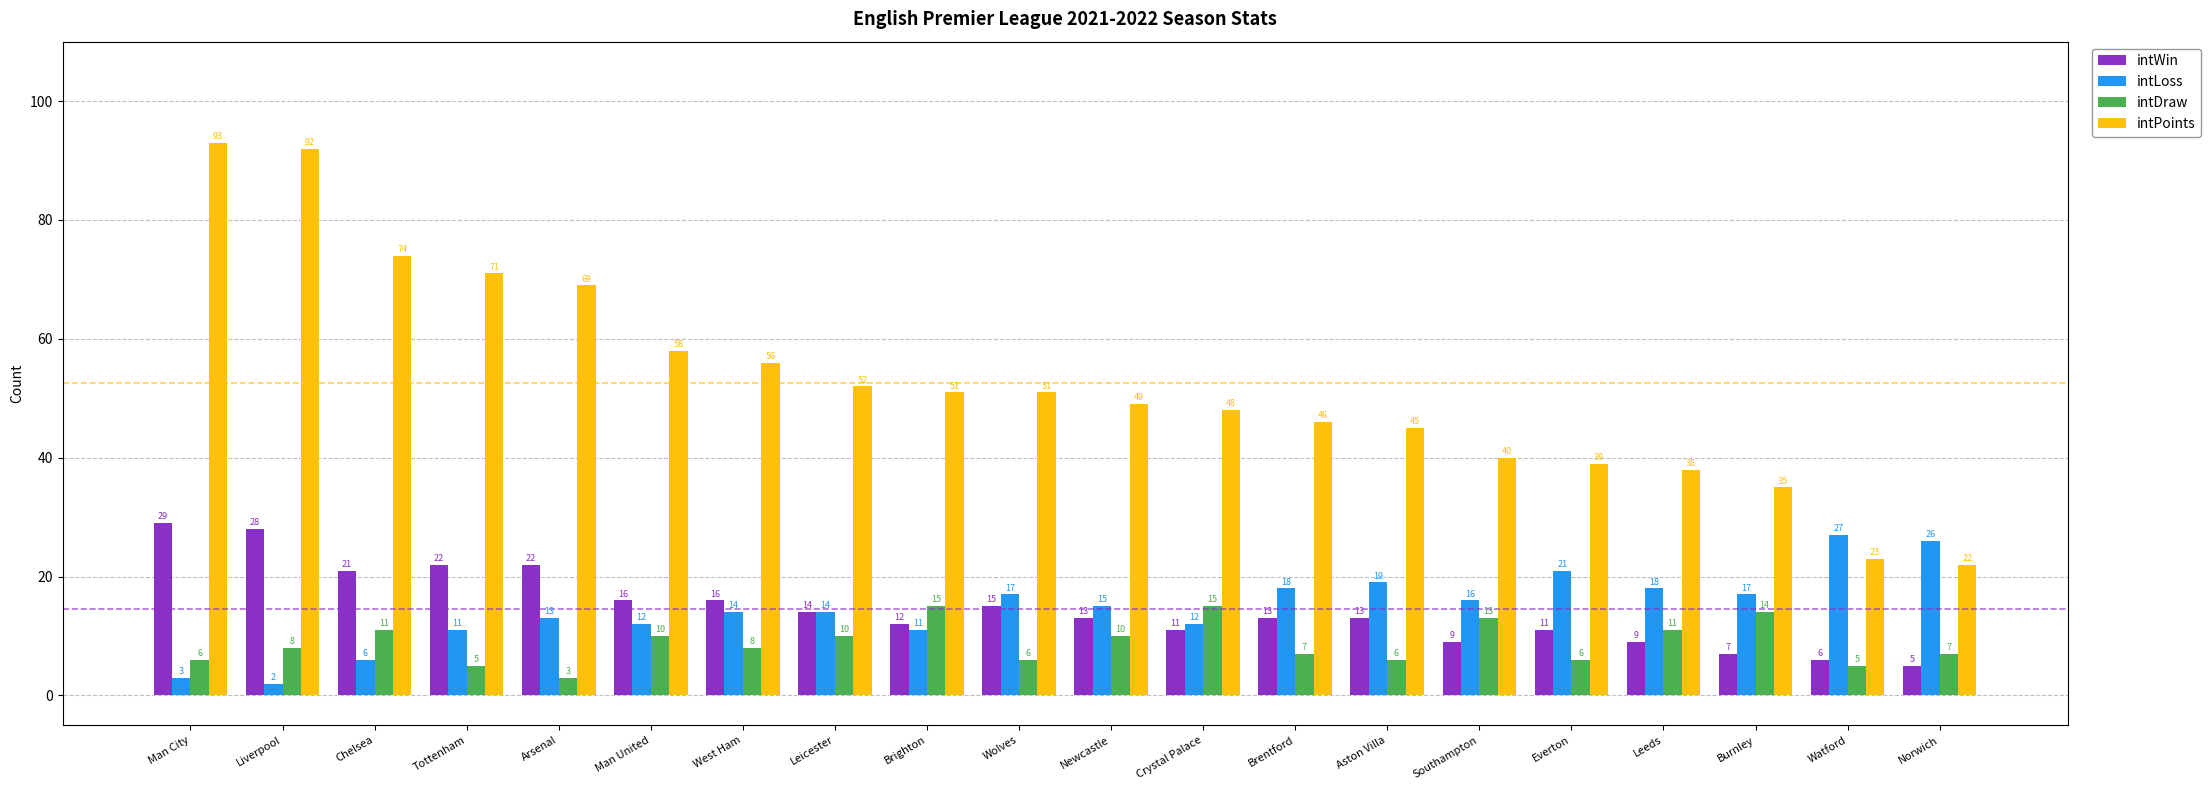

What is the label of the 4th bar from the left?

Tottenham